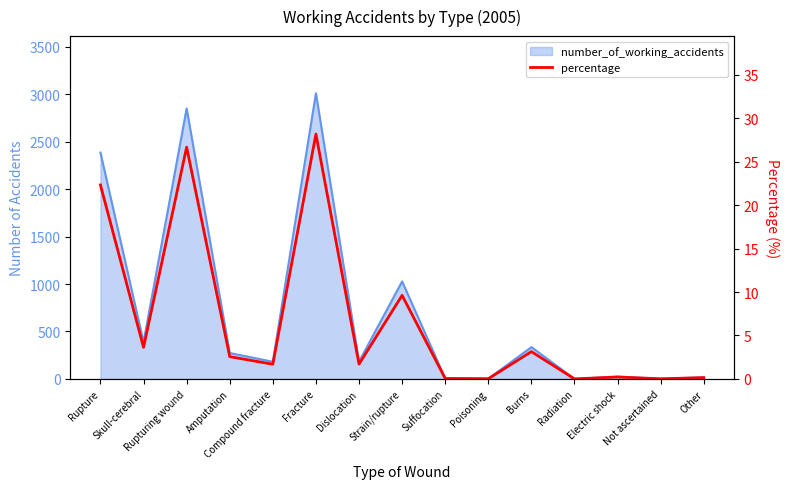

The value at Rupture is 35.4. True or false?

False